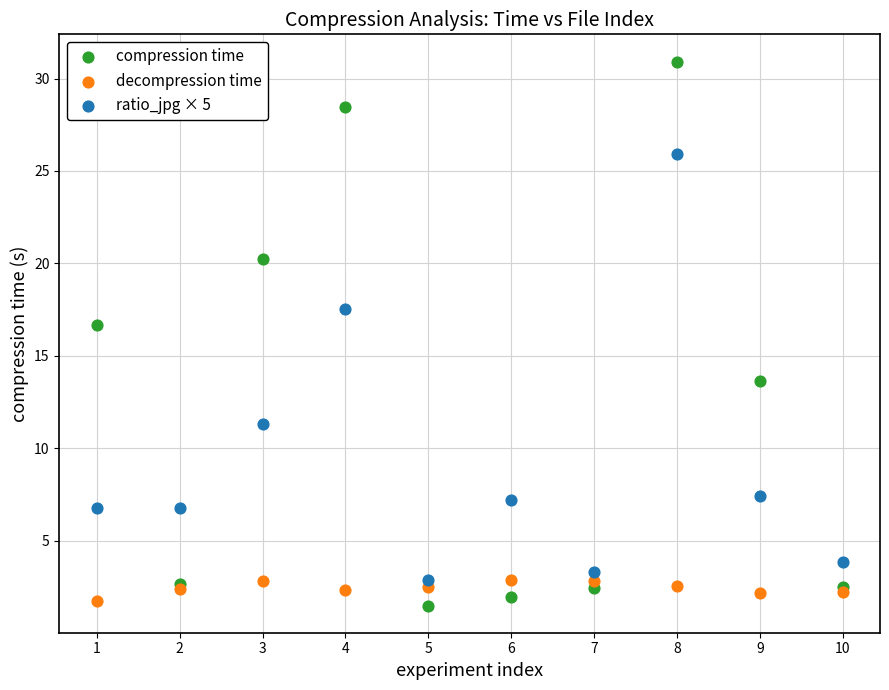

Which series has the largest Y range (max minus min)?

compression time